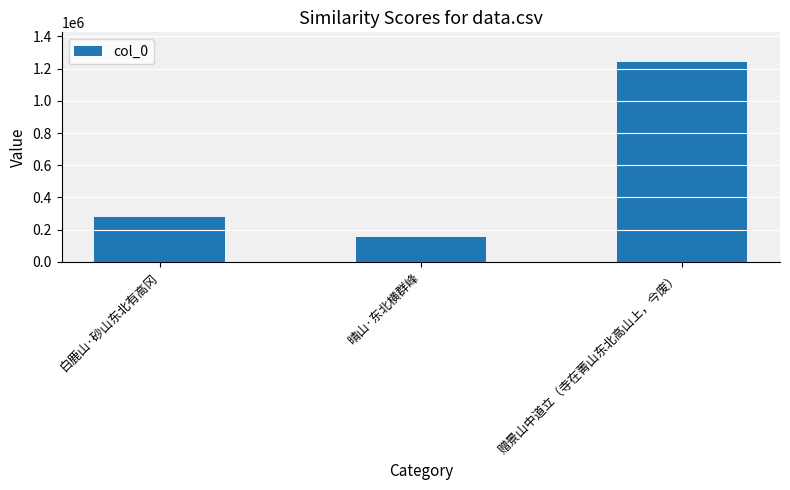

Reading right to left, transcribe all the data shown in this chart.

1239909	154499	278563